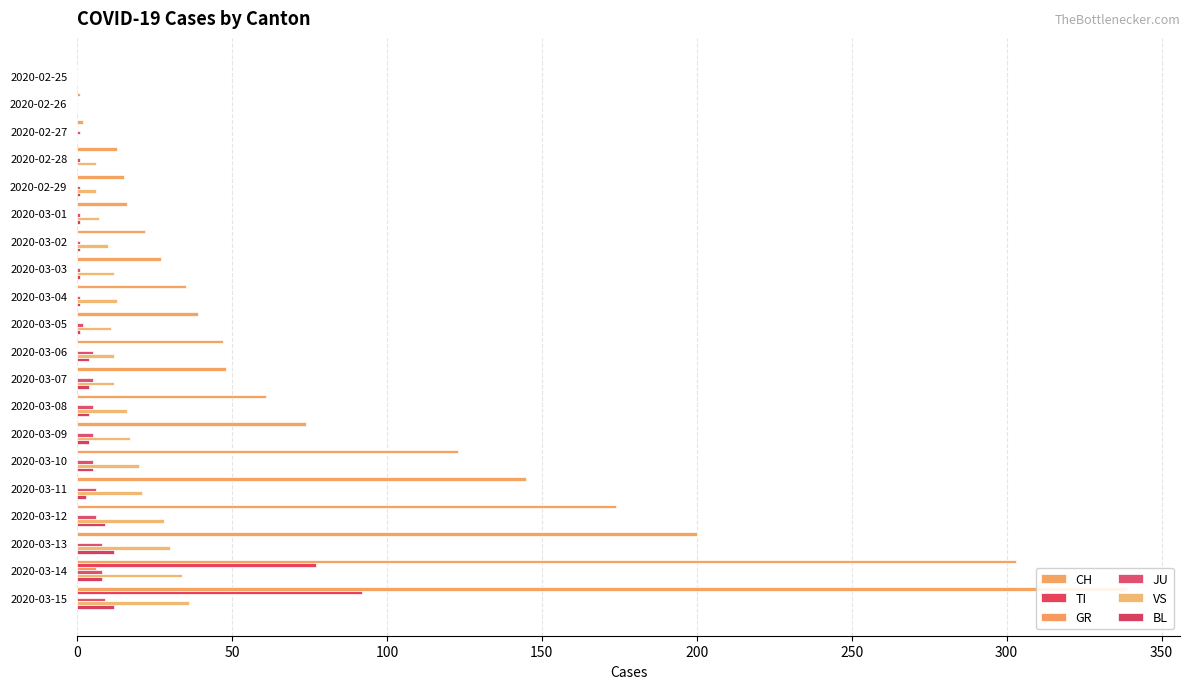

How many bars are there in each group?

6